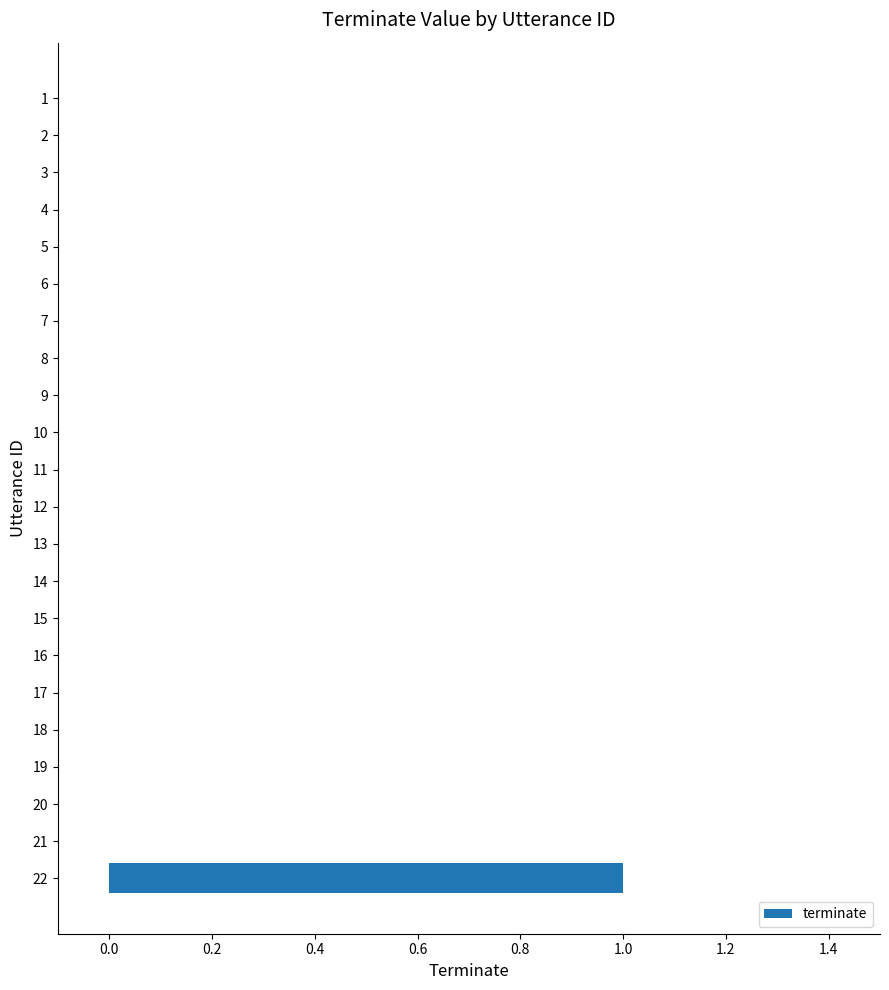

True or false: the data shows 0 at 6.

True